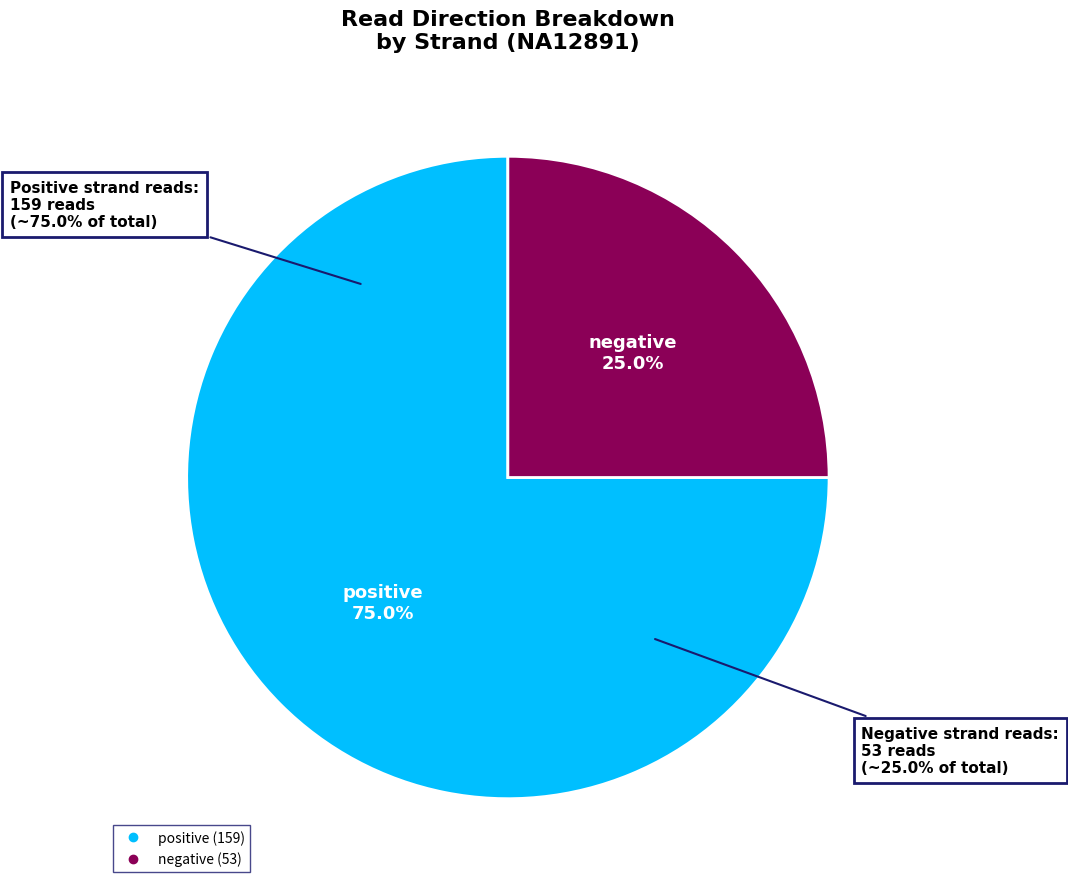

Approximately how many times larger is the value at negative compared to positive?

0.3